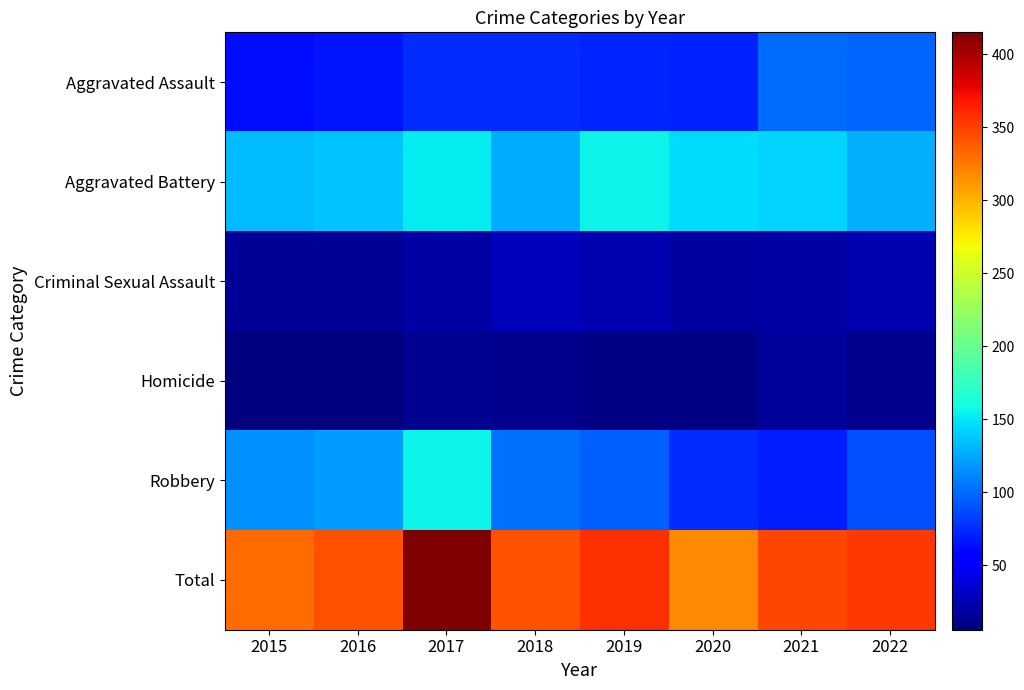

What is the total value across all series at 2020?

636